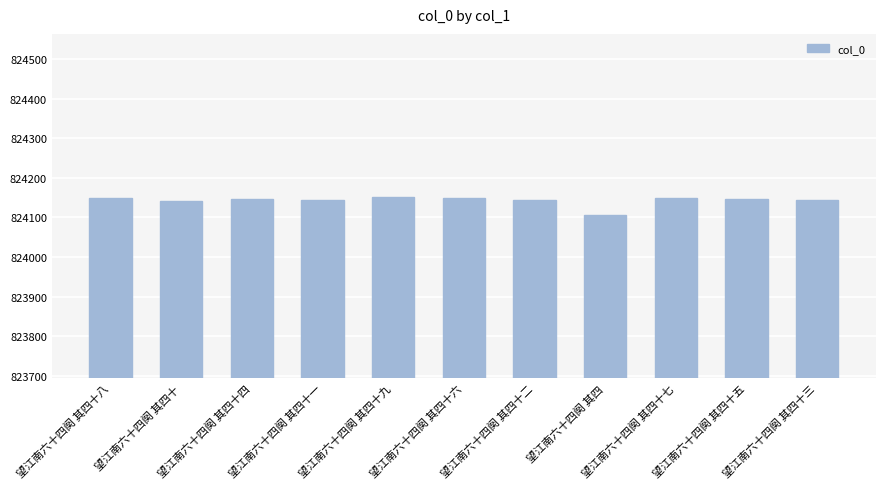

Which label corresponds to the smallest value in the chart?

望江南六十四阕 其四